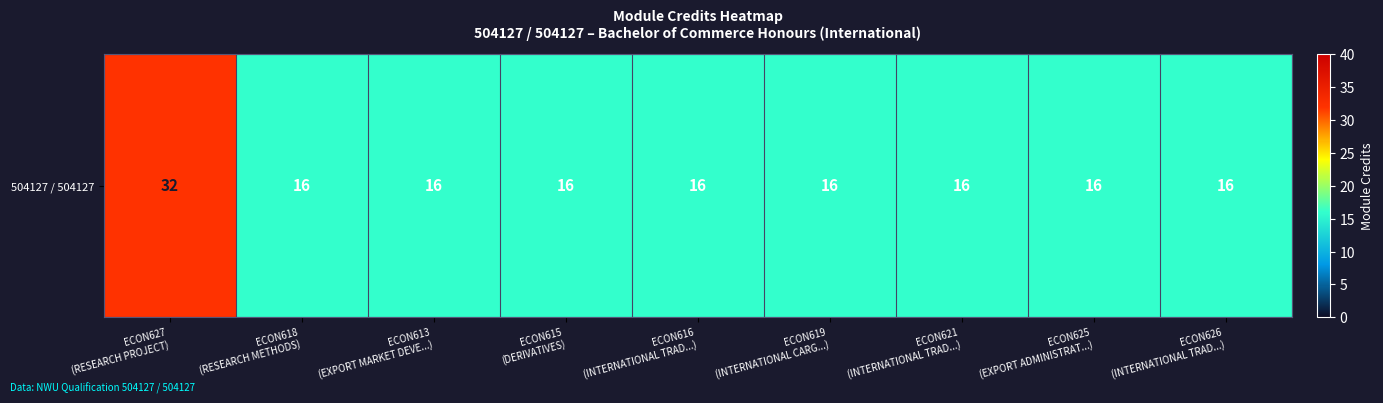

At which category does the chart reach its minimum across all series?

ECON618
(RESEARCH METHODS)